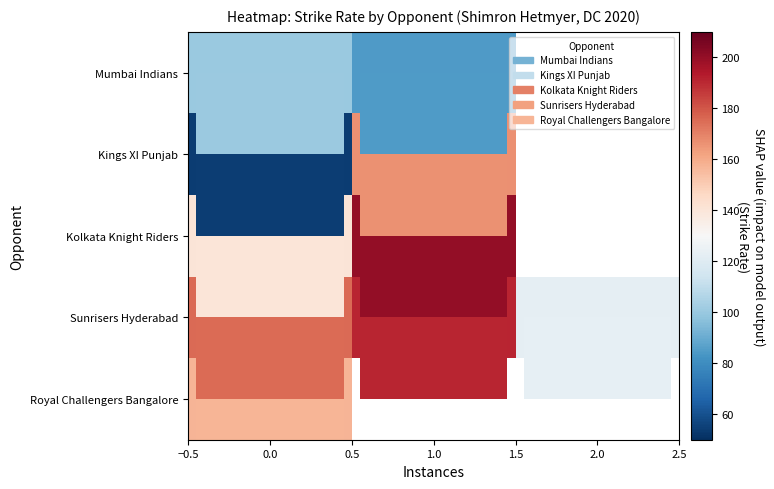

Which series has the largest total across all categories?

Sunrisers Hyderabad